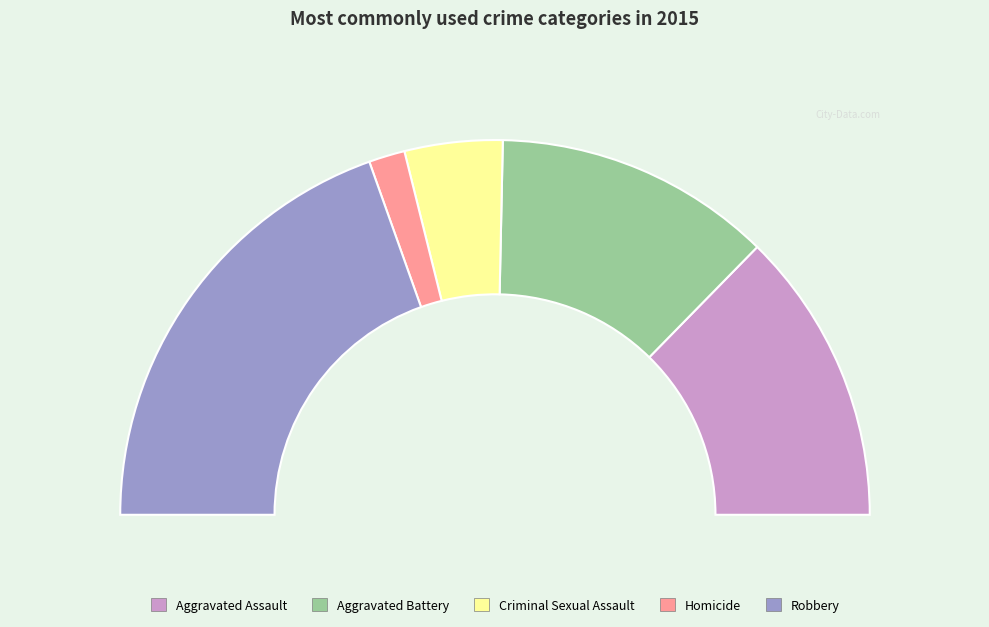

What percentage is the Criminal Sexual Assault slice, to the nearest percent?

8%